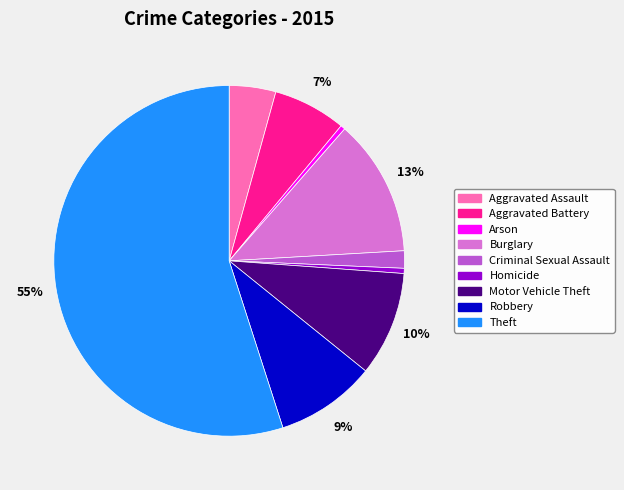

Is it true that Homicide is 7% of the pie?

False